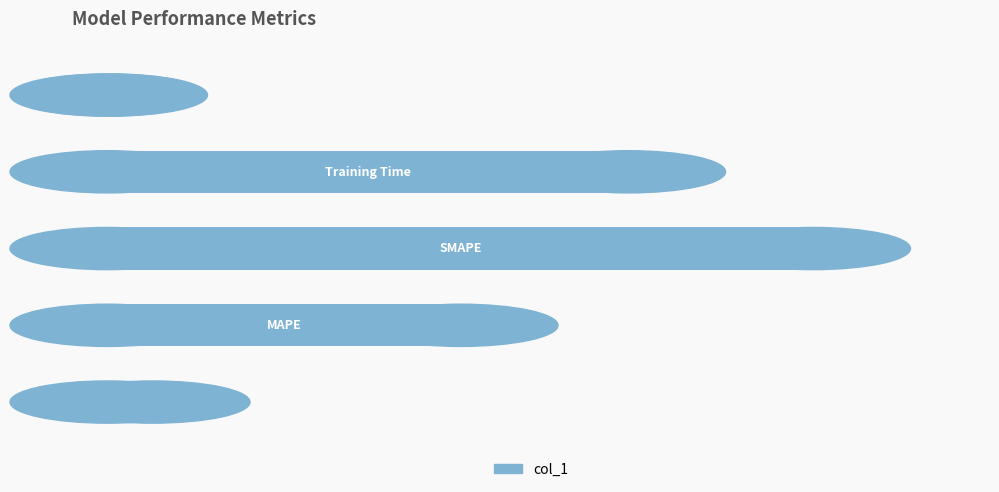

What is the difference between the maximum and second lowest values?

1.9